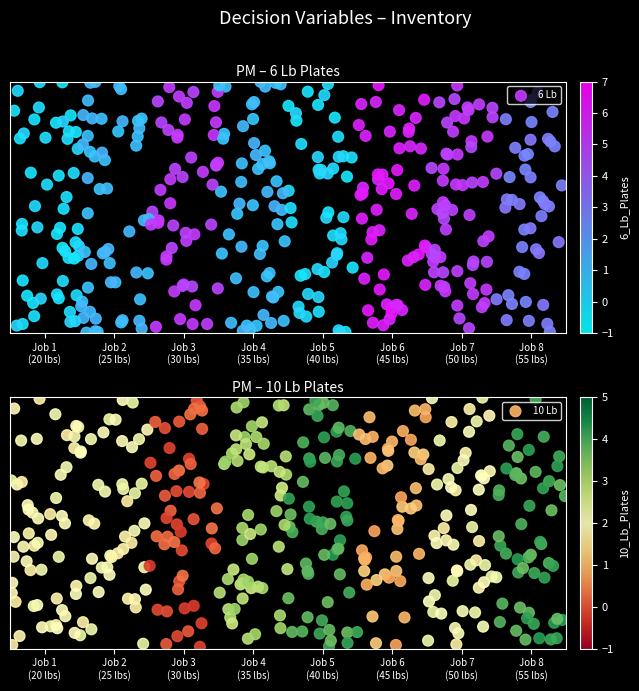

List the series in order of their peak value, lowest first.

10 Lb, 6 Lb